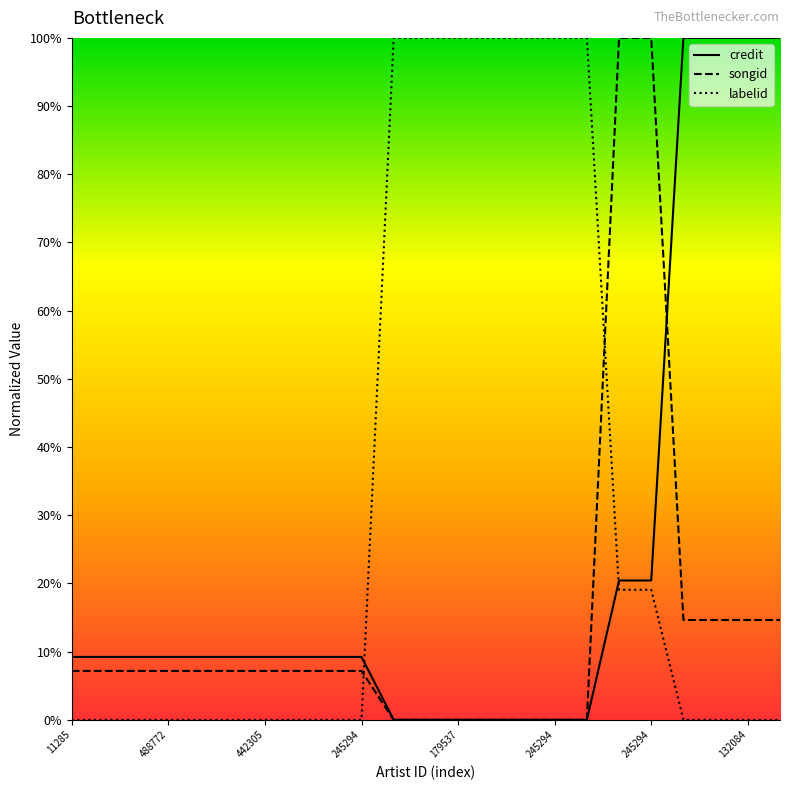

Reading left to right, extract all data points from this chart.

credit: 0.1	0.1	0.1	0.1	0.1	0.1	0.1	0.1	0.1	0.1	0.0	0.0	0.0	0.0	0.0	0.0	0.0	0.2	0.2	1.0	1.0	1.0	1.0
songid: 0.1	0.1	0.1	0.1	0.1	0.1	0.1	0.1	0.1	0.1	0.0	0.0	0.0	0.0	0.0	0.0	0.0	1.0	1.0	0.1	0.1	0.1	0.1
labelid: 0.0	0.0	0.0	0.0	0.0	0.0	0.0	0.0	0.0	0.0	1.0	1.0	1.0	1.0	1.0	1.0	1.0	0.2	0.2	0.0	0.0	0.0	0.0